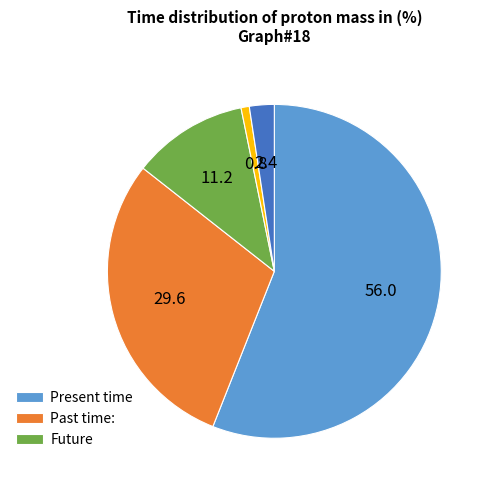

How many slices are in this pie chart?

5